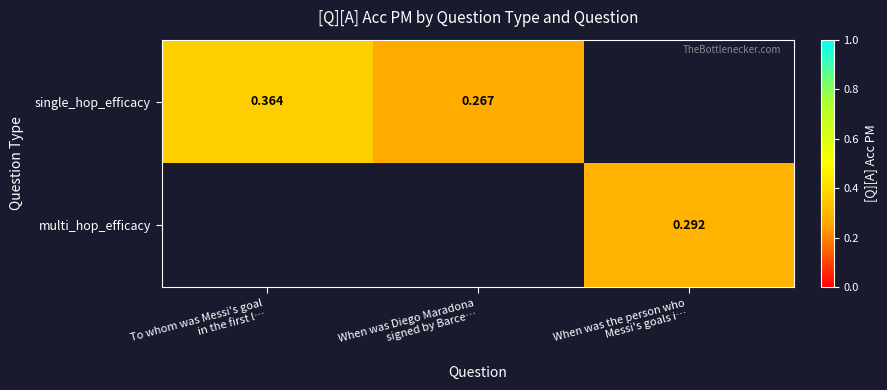

Count the single_hop_efficacy values in the range 0 to 1.

2